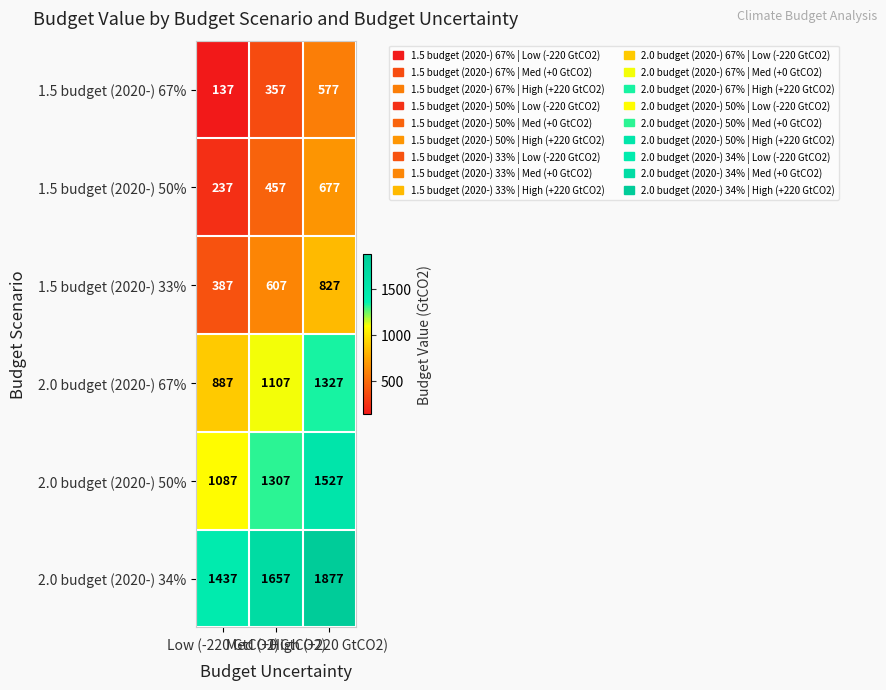

What is the difference between the maximum and minimum values in the 2.0 budget (2020-) 67% series?

440